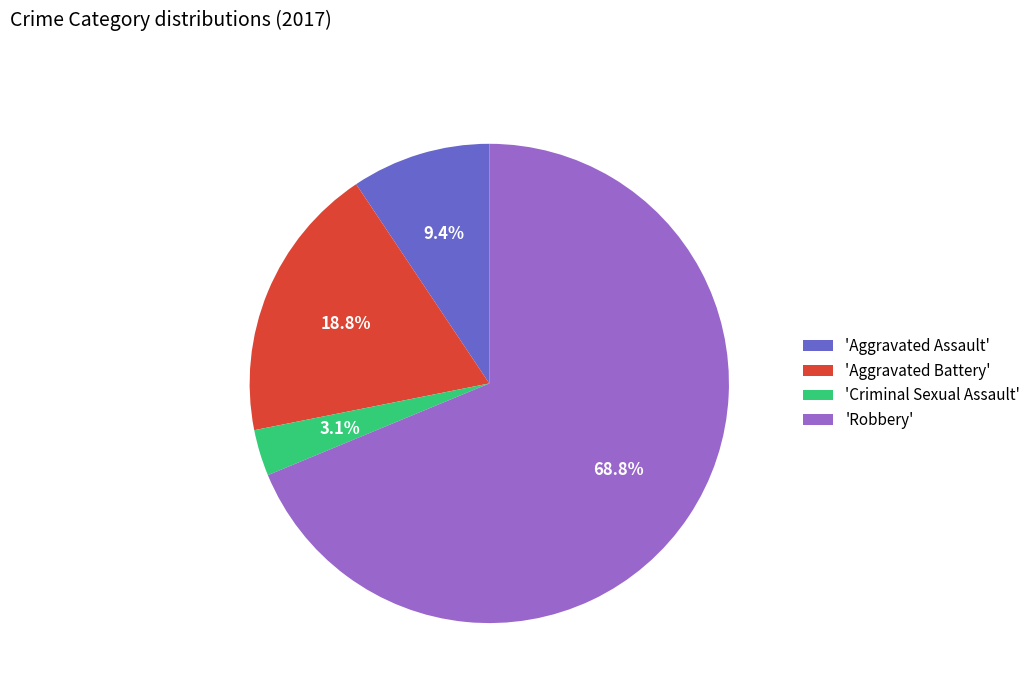

What percentage is NOT represented by 'Aggravated Assault'?

90.6%